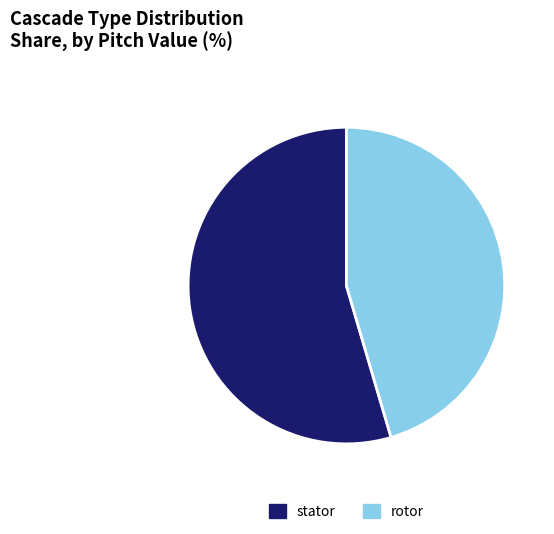

Does rotor represent more than half of the total?

No